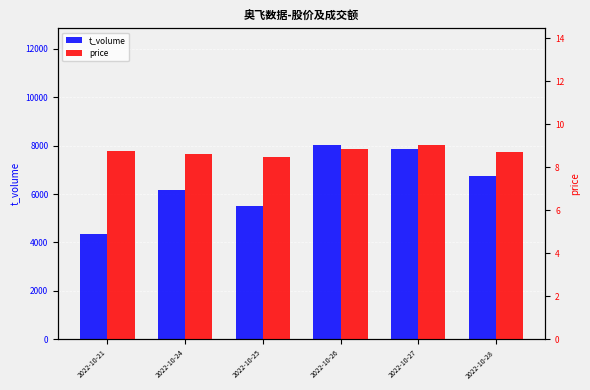

Count the number of categories in the chart.

6